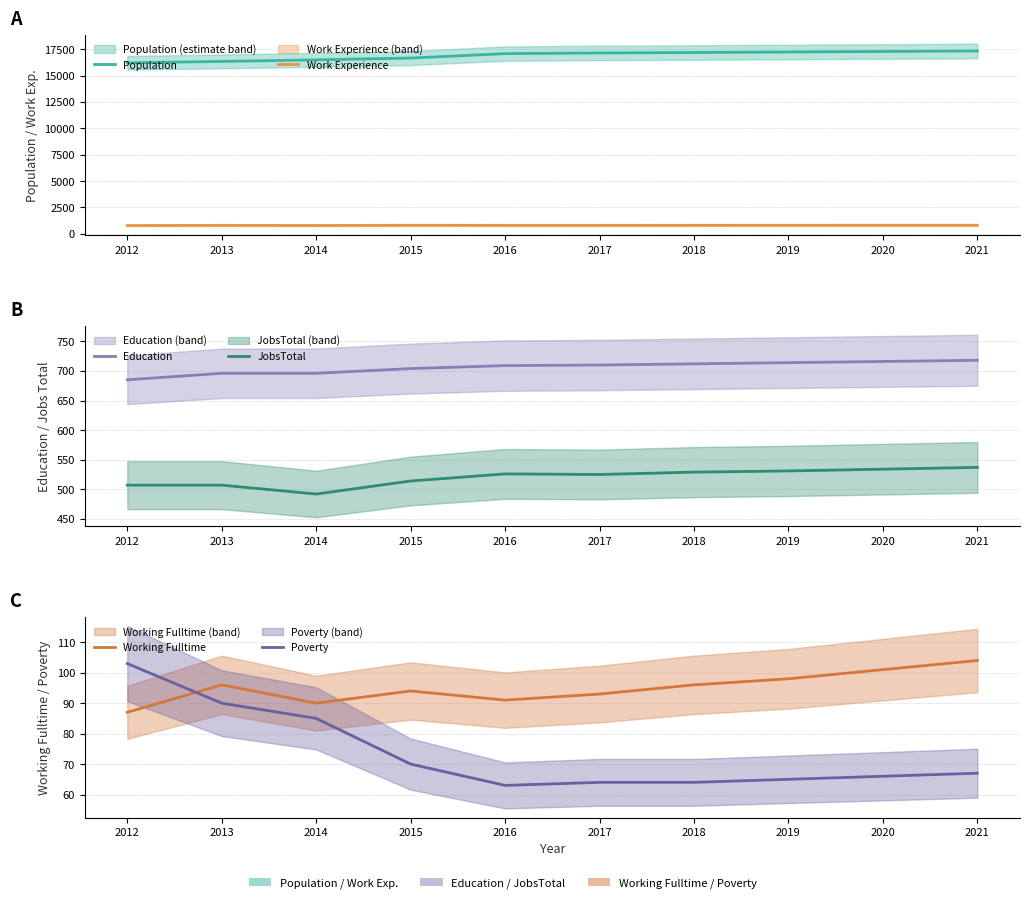

Reading right to left, extract all data points from this chart.

Population: 17332	17285	17237	17190	17146	17083	16663	16495	16341	16212
Work Experience: 815	814	812	810	808	808	813	792	805	787
Education: 718	716	714	712	710	709	704	696	696	685
JobsTotal: 537	534	531	529	525	526	514	492	507	507
Working Fulltime: 104	101	98	96	93	91	94	90	96	87
Poverty: 67	66	65	64	64	63	70	85	90	103